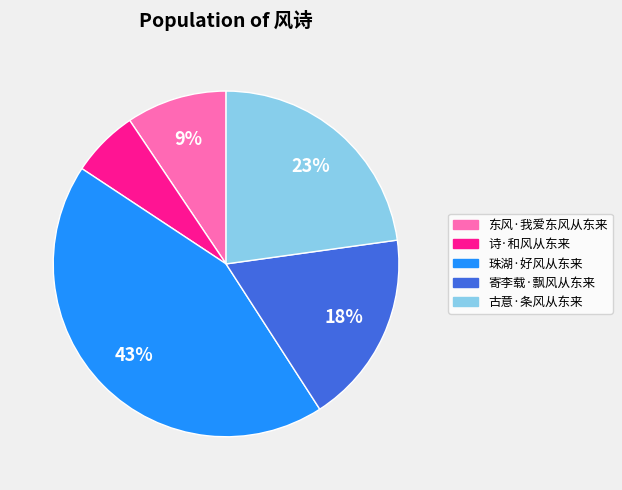

Is it true that 古意·条风从东来 is 23% of the pie?

True